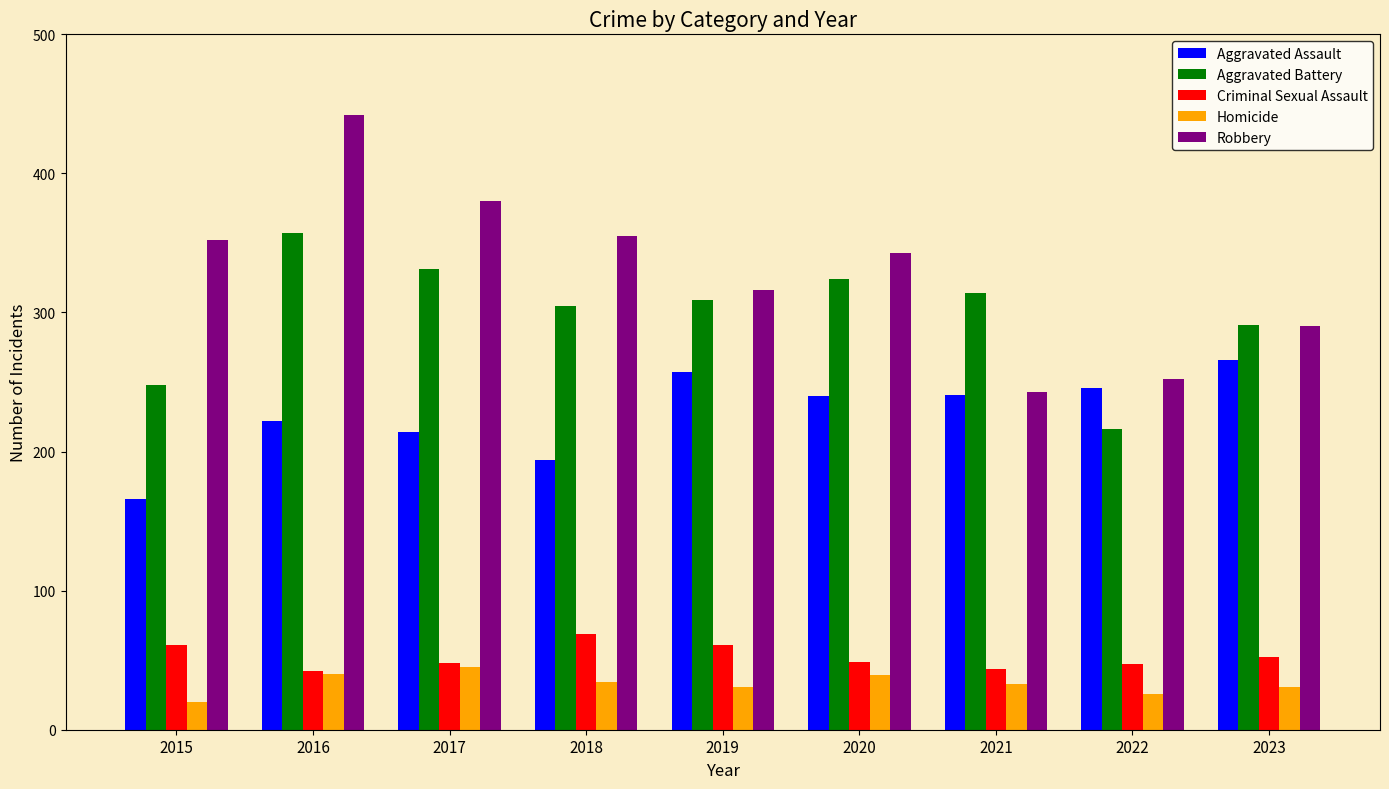

Read the Criminal Sexual Assault value at 2019.

61